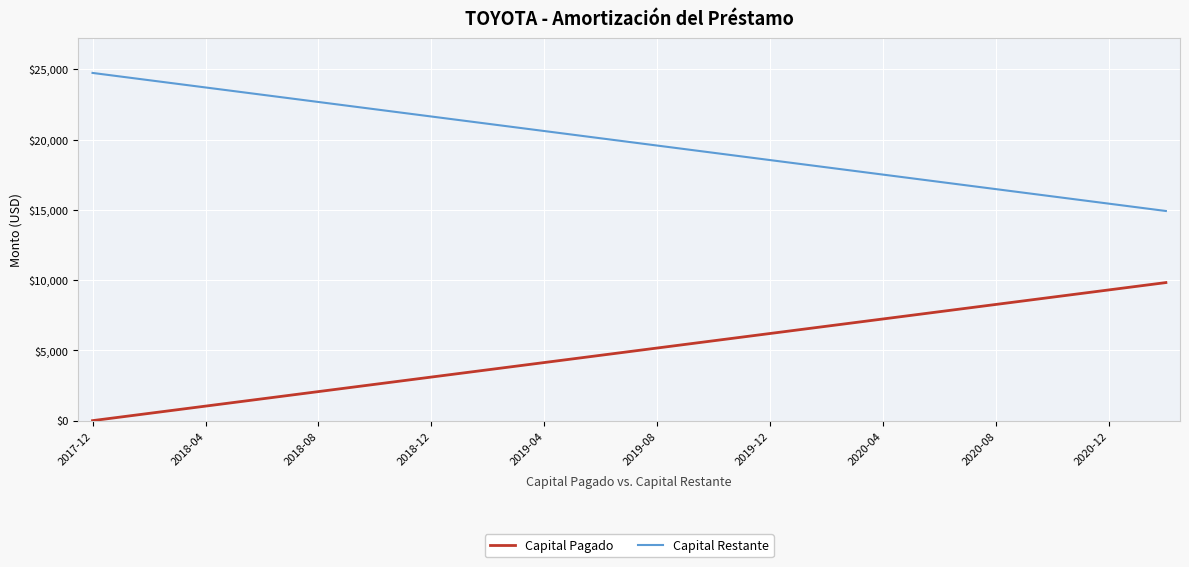

Does the chart display data point markers on the line(s)?

No